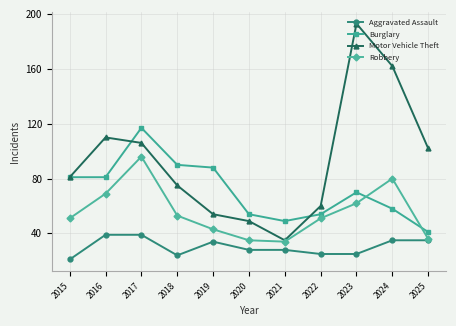

How many interior local valleys does the Robbery series have?

1